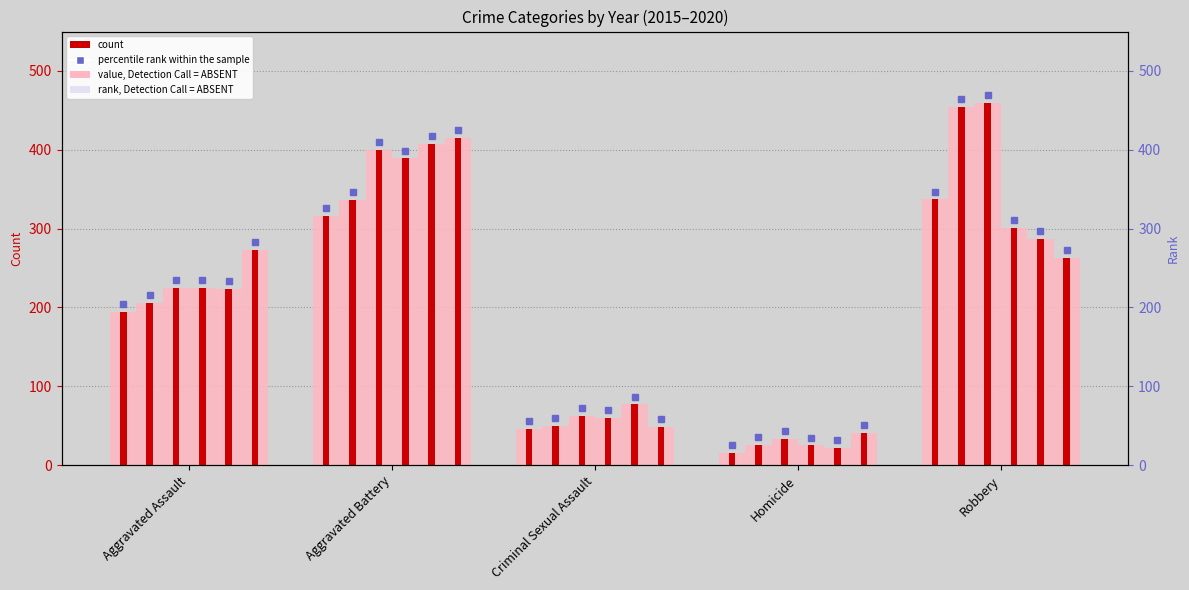

What is the difference between the second highest and minimum values in the 2020 series?

232